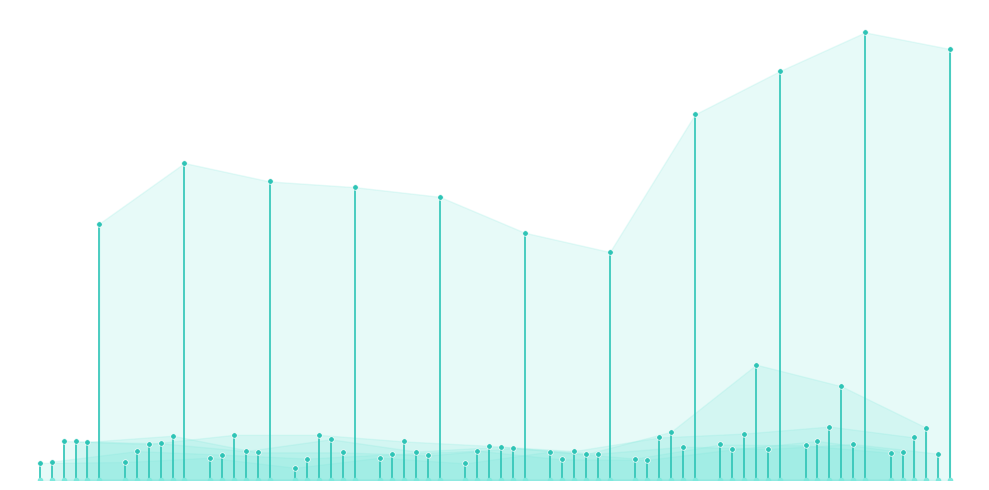

Rank the series at 2020 from lowest to highest value.

Aggravated Assault, Aggravated Battery, Robbery, Motor Vehicle Theft, Burglary, Theft